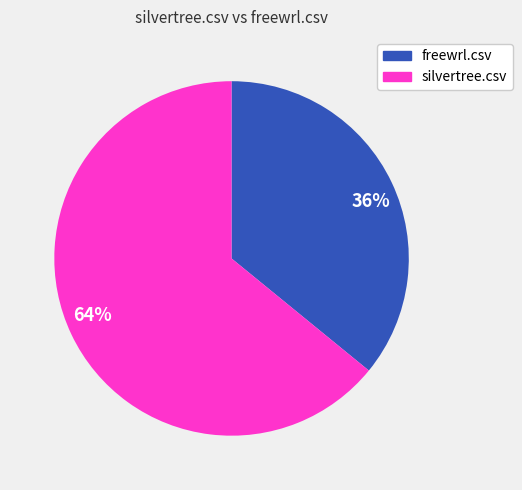

To the nearest percent, what is the difference between the largest and smallest slice percentages?

28%